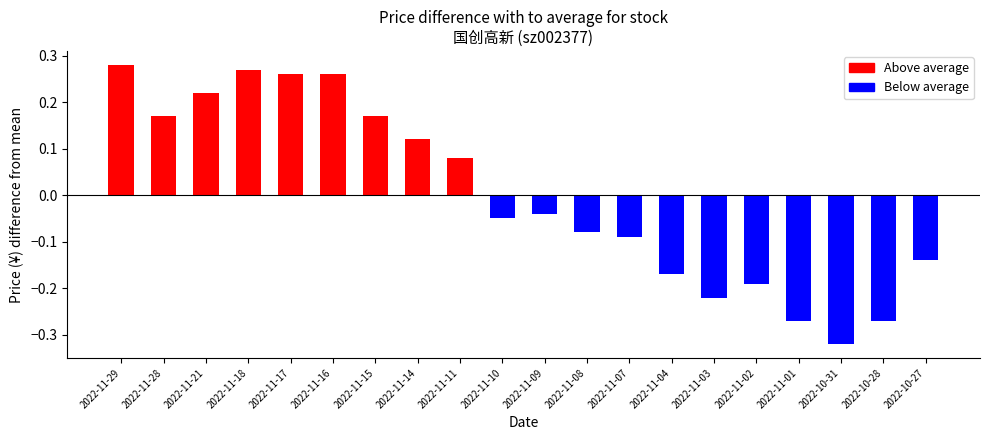

What is the label of the 15th bar from the right?

2022-11-16